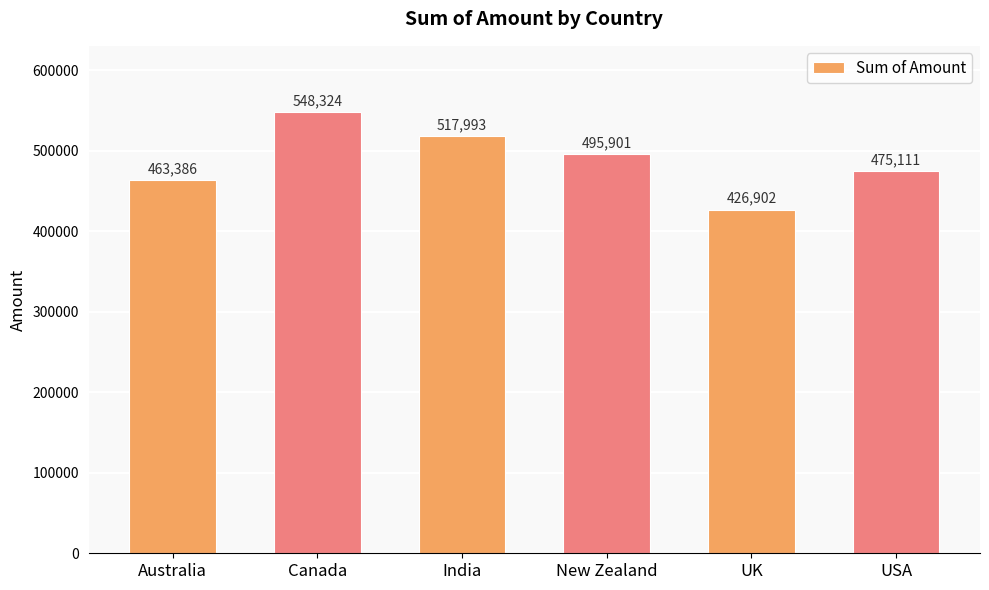

The chart shows a value of 658469 at USA. True or false?

False